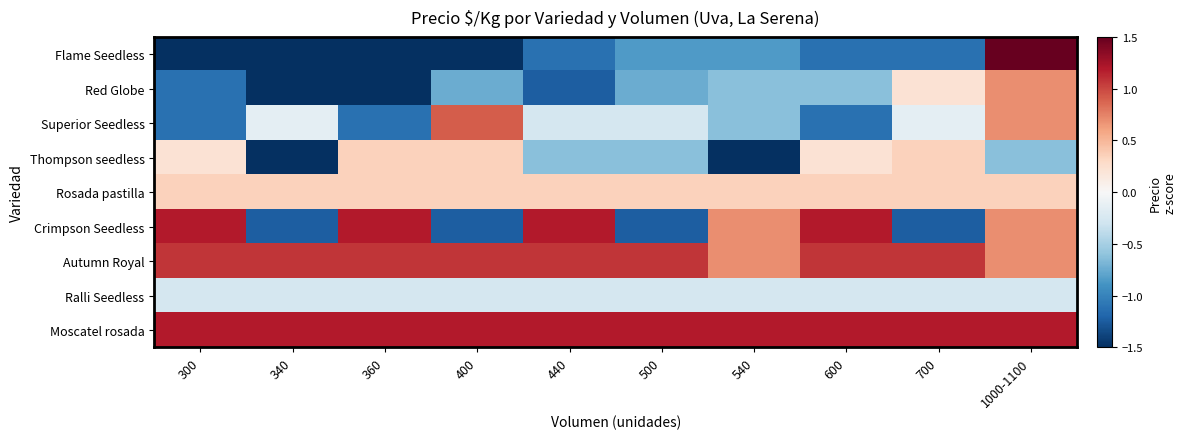

Which label corresponds to the smallest value in the chart?

340